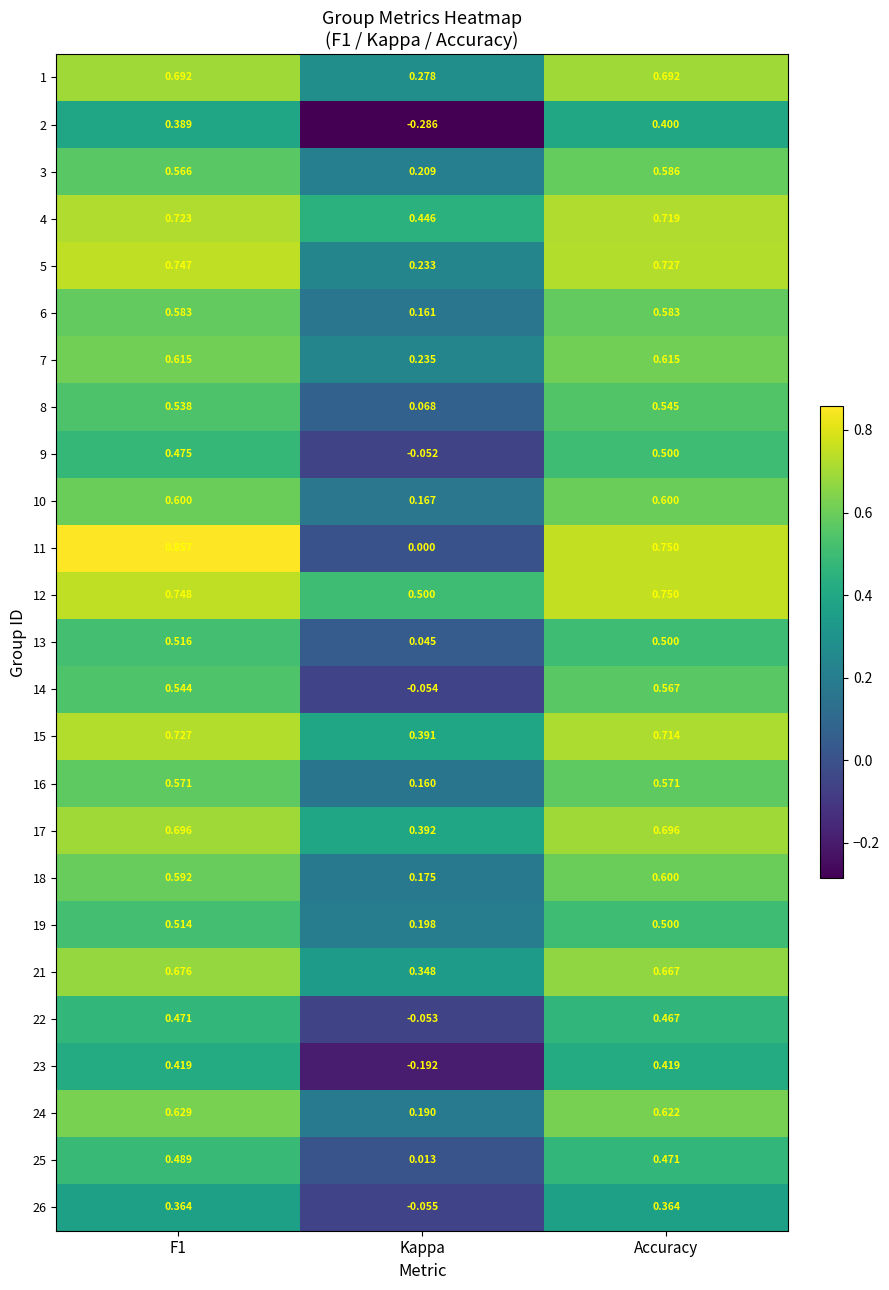

At which label does 18 reach its minimum?

Kappa